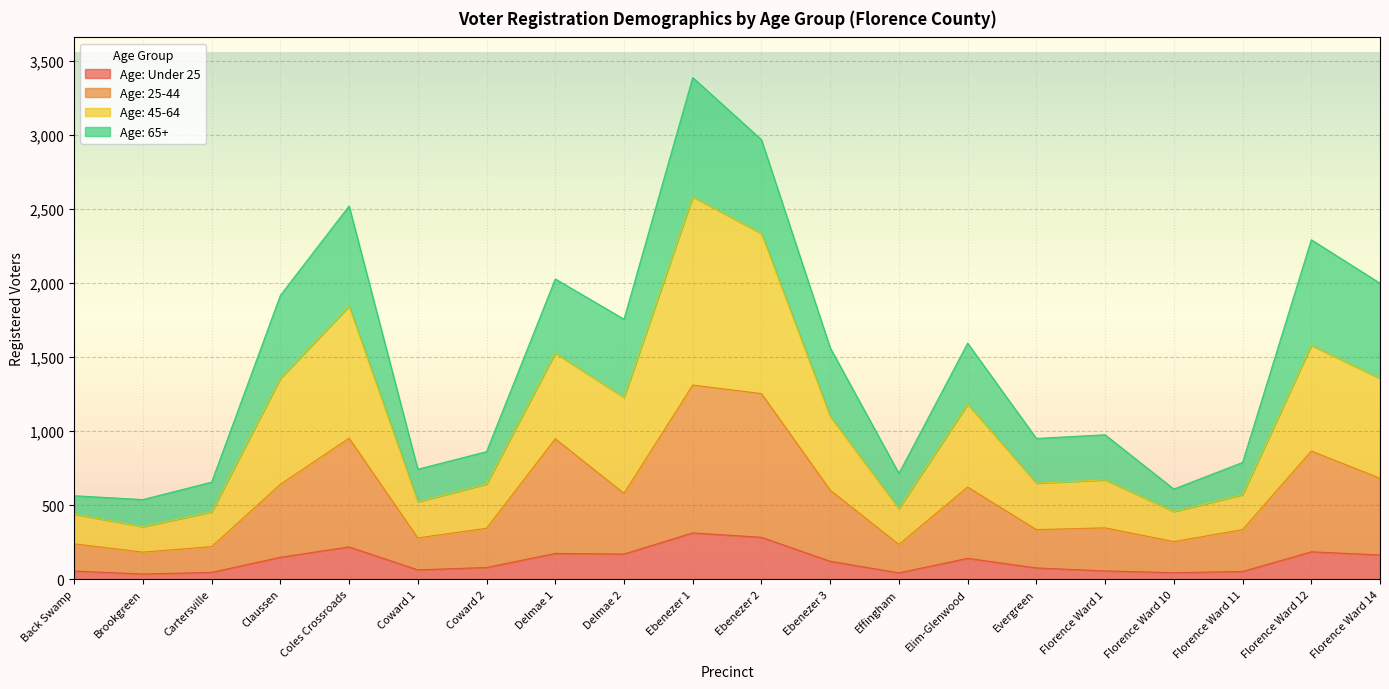

What is the label of the 18th point from the right?

Cartersville